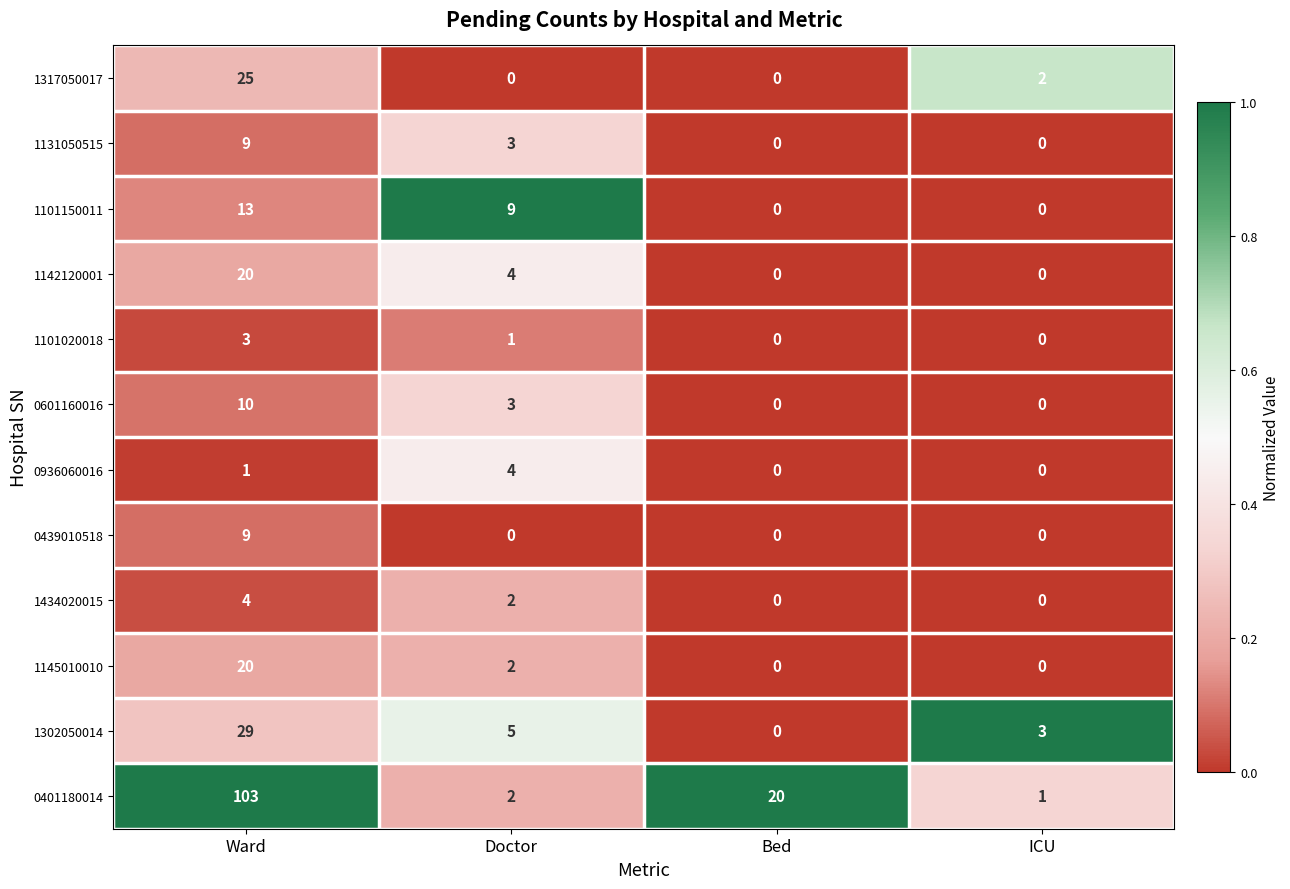

Count the 0601160016 values in the range 0 to 10.

4